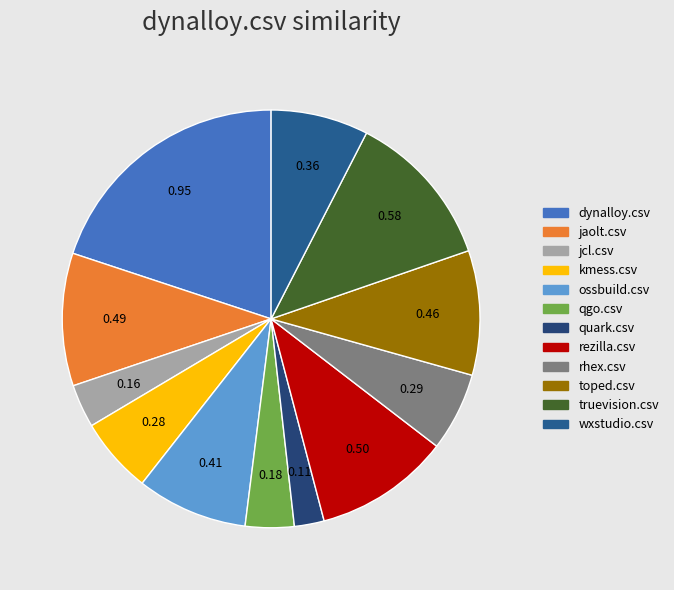

Which has a higher value, quark.csv or qgo.csv?

qgo.csv